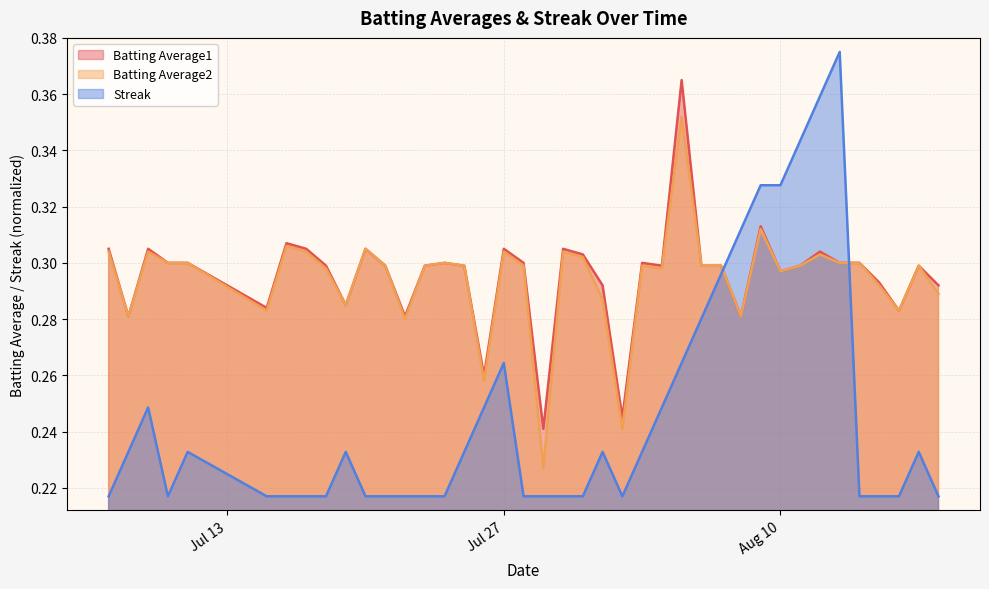

List the series in order of their peak value, lowest first.

Batting Average2, Batting Average1, Streak